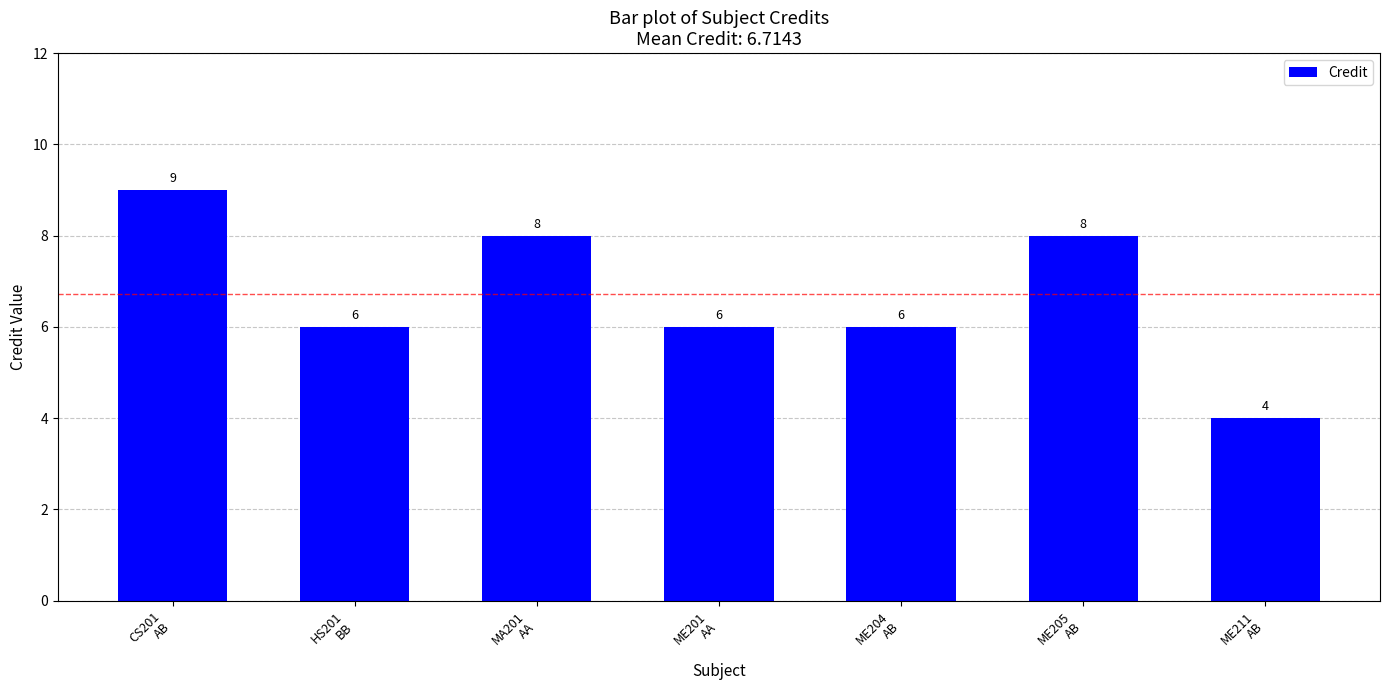

Which label corresponds to the largest value in the chart?

CS201
AB